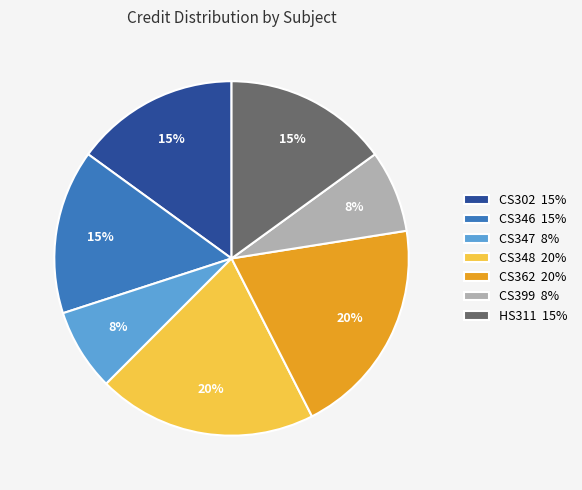

Do CS348 20% and CS346 15% together represent more than half of the pie?

No